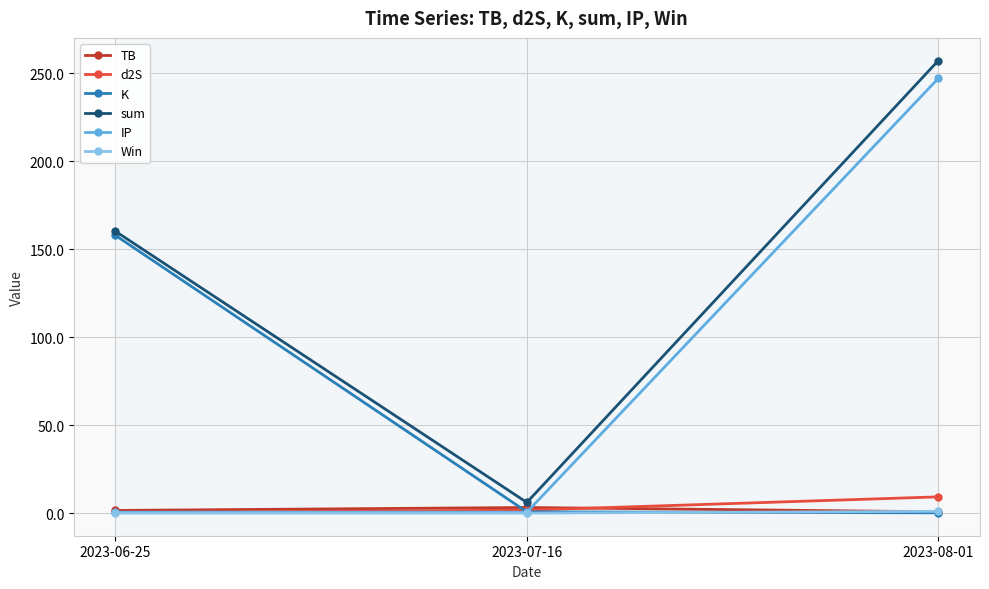

Which series has the widest spread of values?

sum